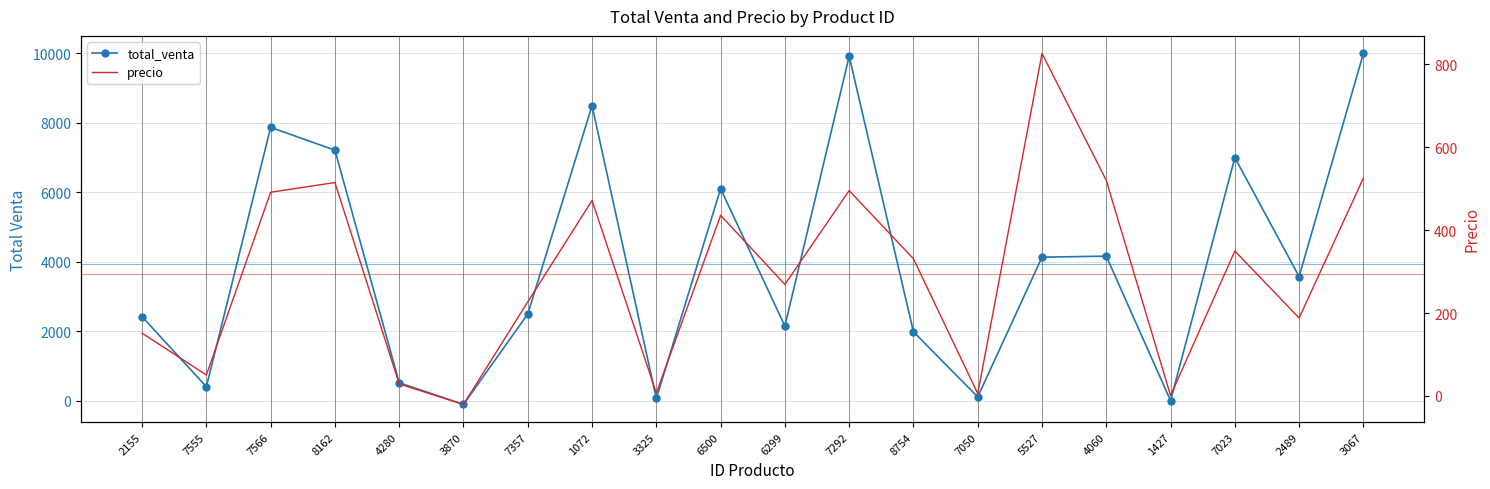

How many interior local peaks does the precio series have?

6